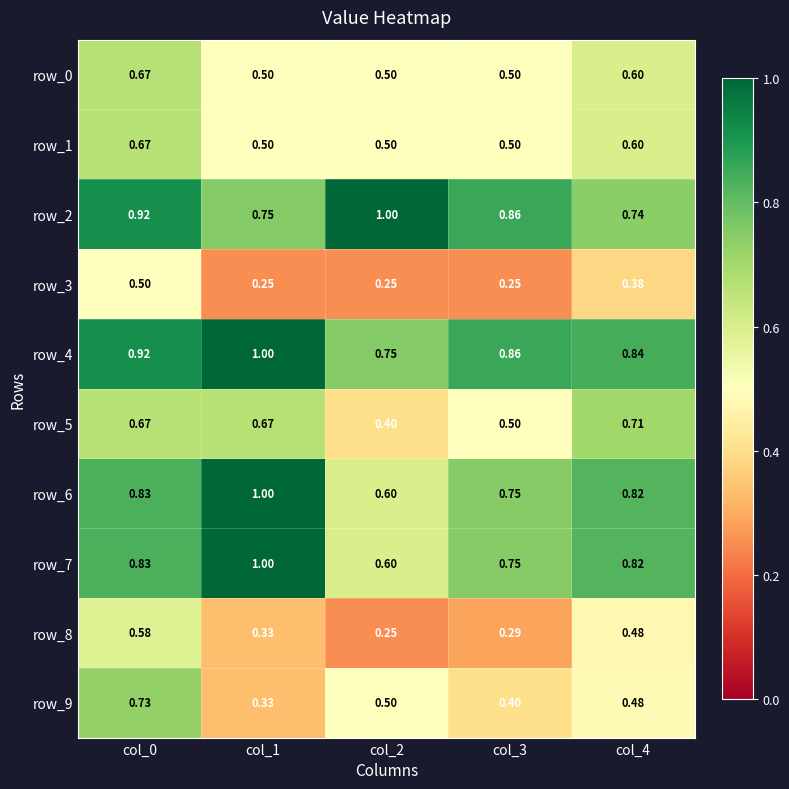

How many categories are shown in the chart?

5